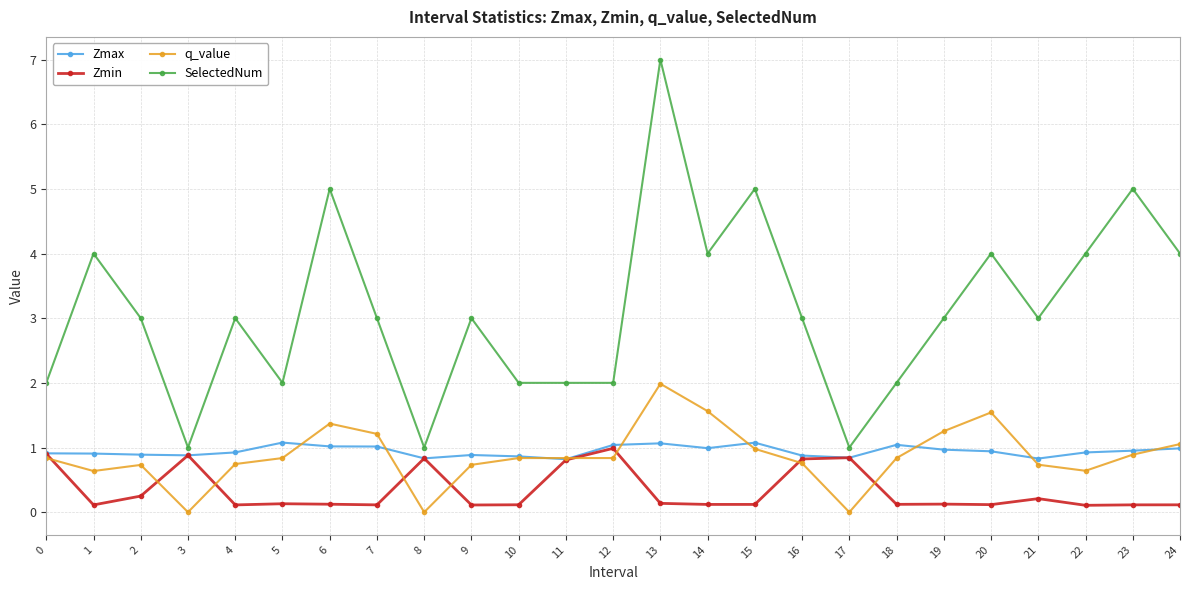

Which series has the largest total across all categories?

SelectedNum